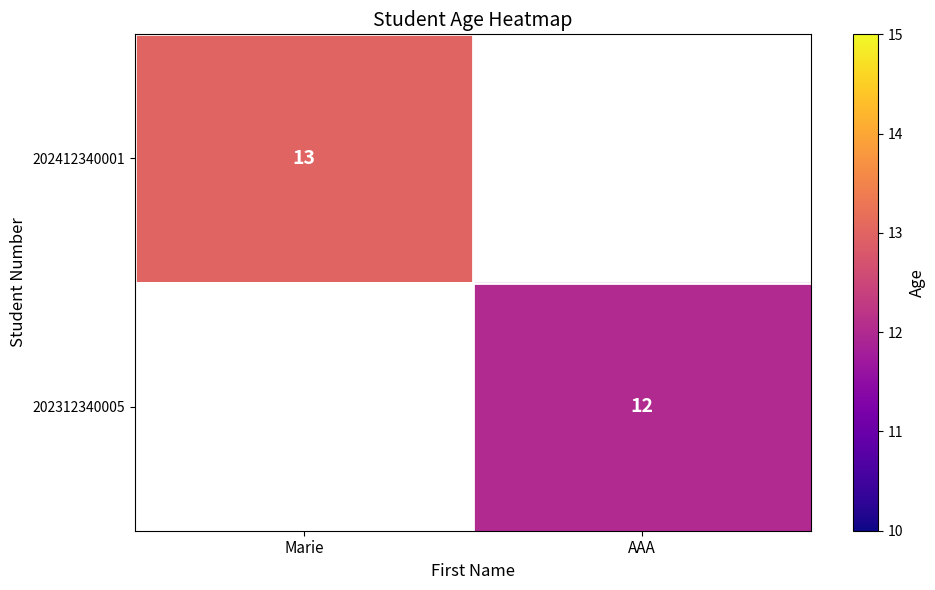

True or false: 202312340005 has a value of 12 at AAA.

True